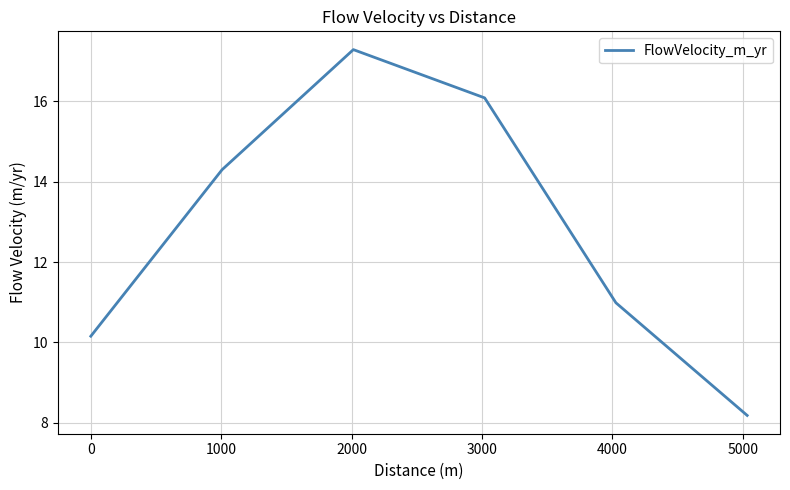

What is the smallest value displayed?

8.2